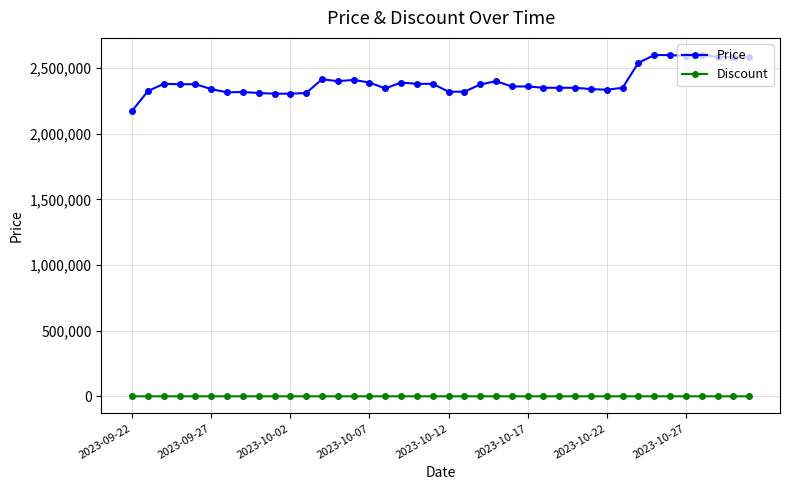

What is the highest value of the Price series?

2600000